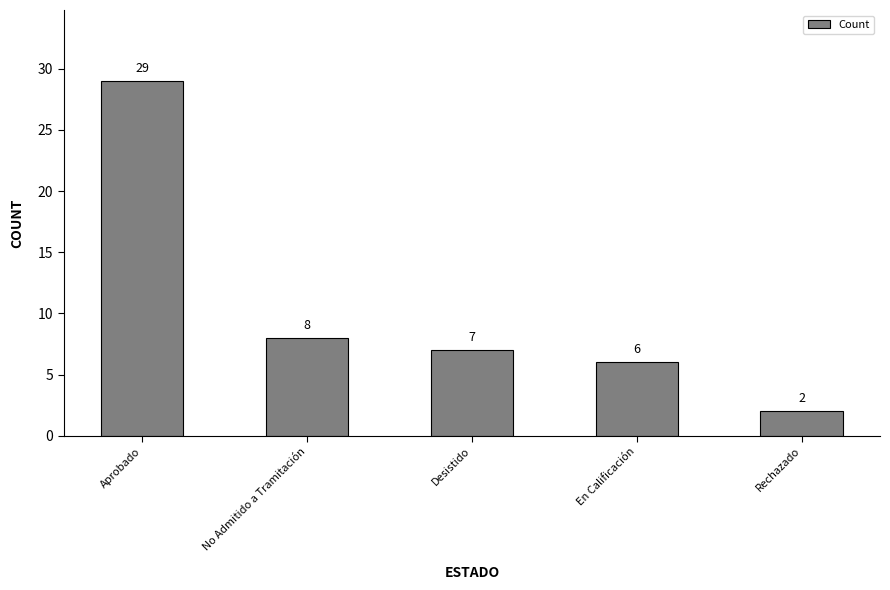

What is the label of the 4th bar from the right?

No Admitido a Tramitación